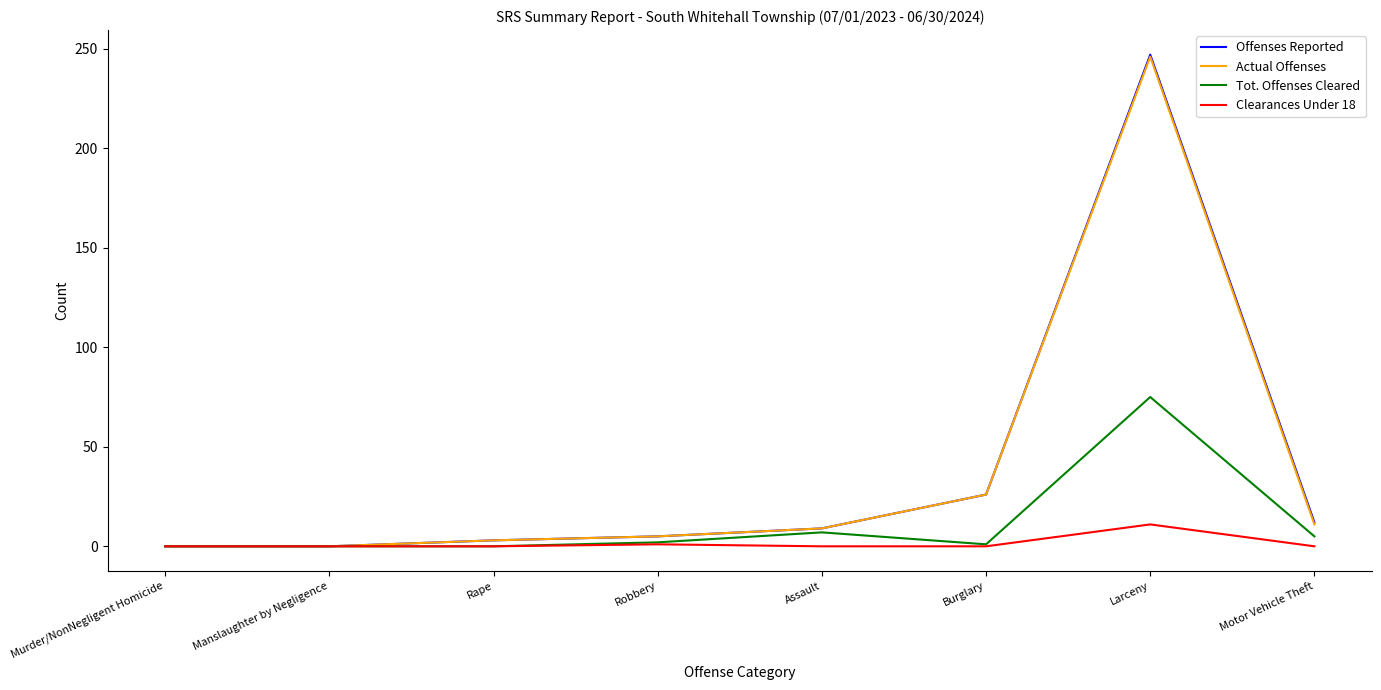

Between Robbery and Motor Vehicle Theft, which series saw the biggest shift?

Offenses Reported